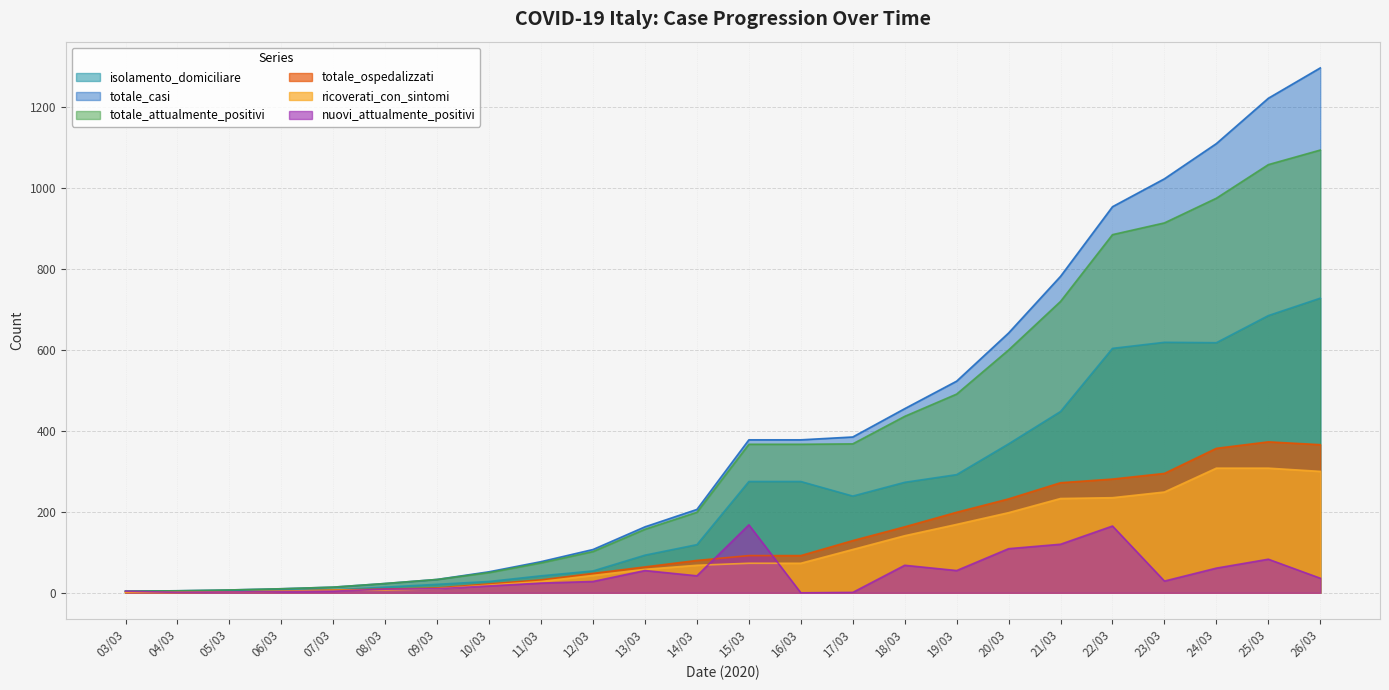

How many data points in totale_attualmente_positivi are above 367?

10